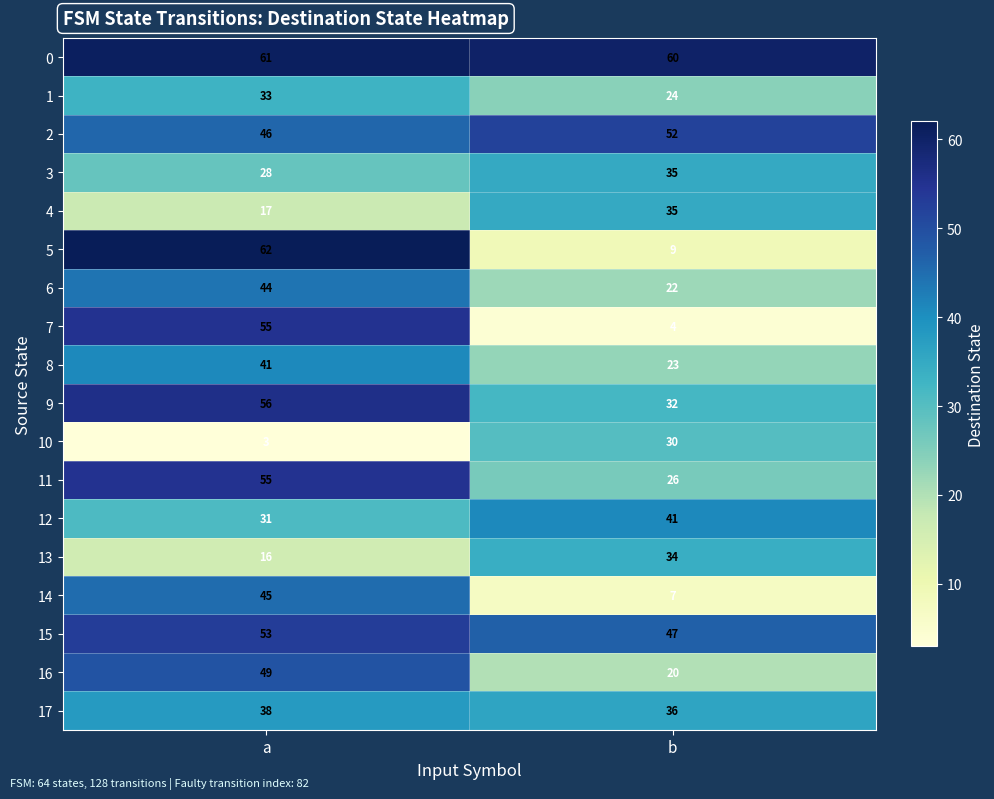

What is the sum of the 3 values at b and a?

63